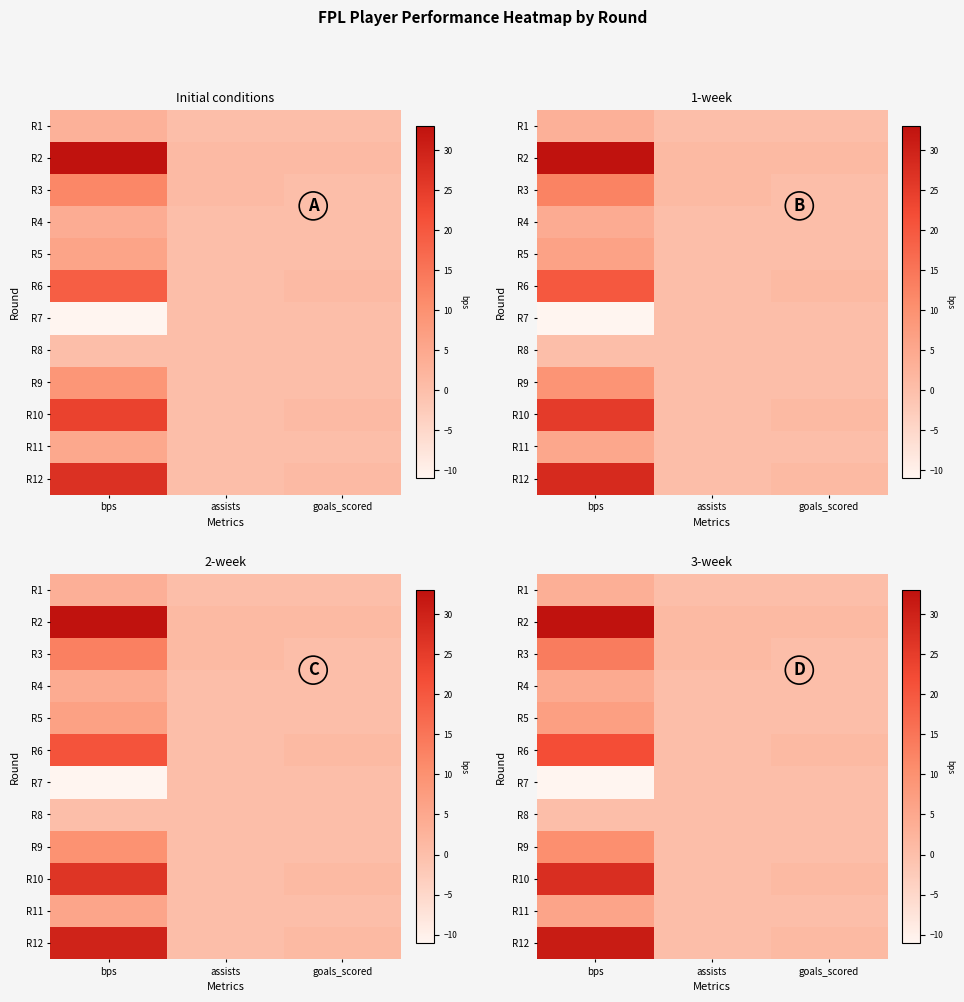

List the series in order of their peak value, highest first.

R2, R12, R10, R6, R3, R9, R5, R11, R4, R1, R7, R8